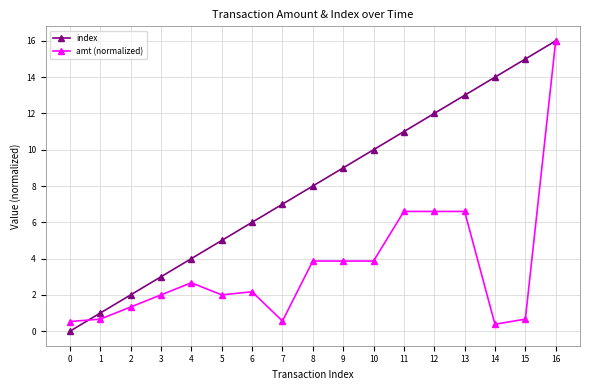

What is the difference between the maximum and minimum values in the index series?

16.0